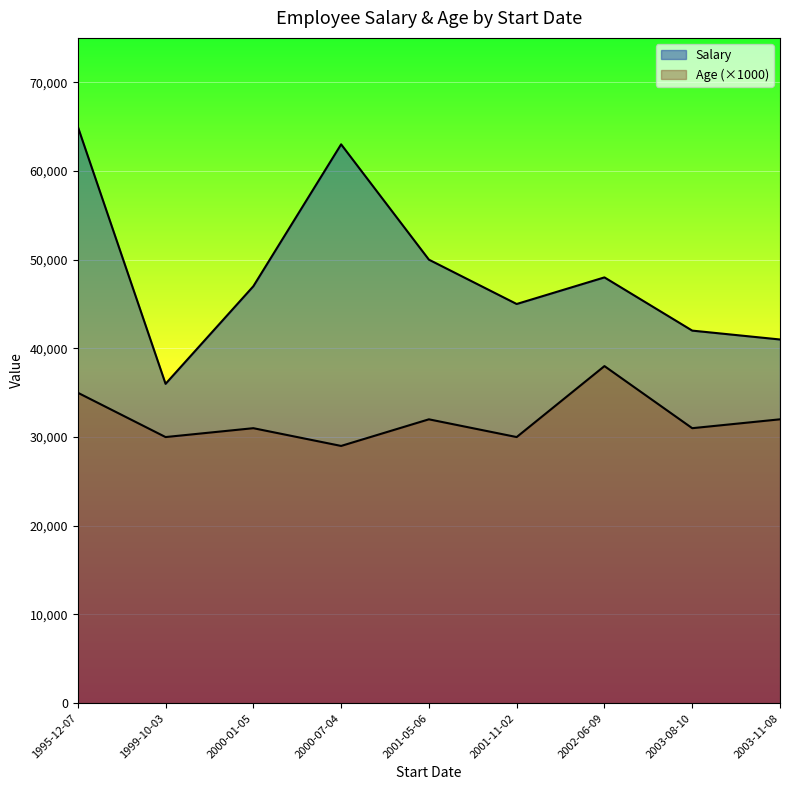

Rank the categories by Salary value from lowest to highest.

1999-10-03, 2003-11-08, 2003-08-10, 2001-11-02, 2000-01-05, 2002-06-09, 2001-05-06, 2000-07-04, 1995-12-07